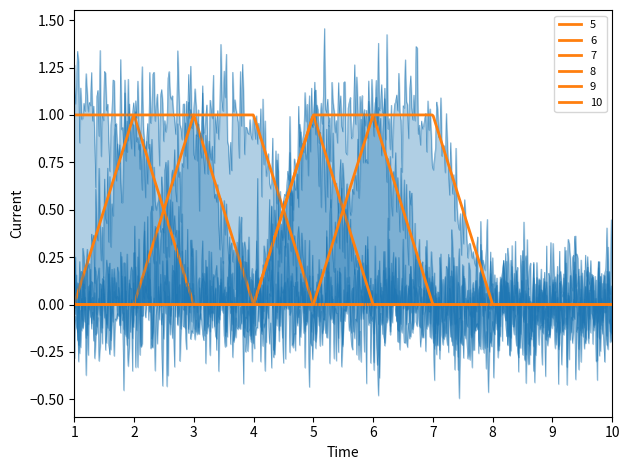

At which category does the chart reach its minimum across all series?

3